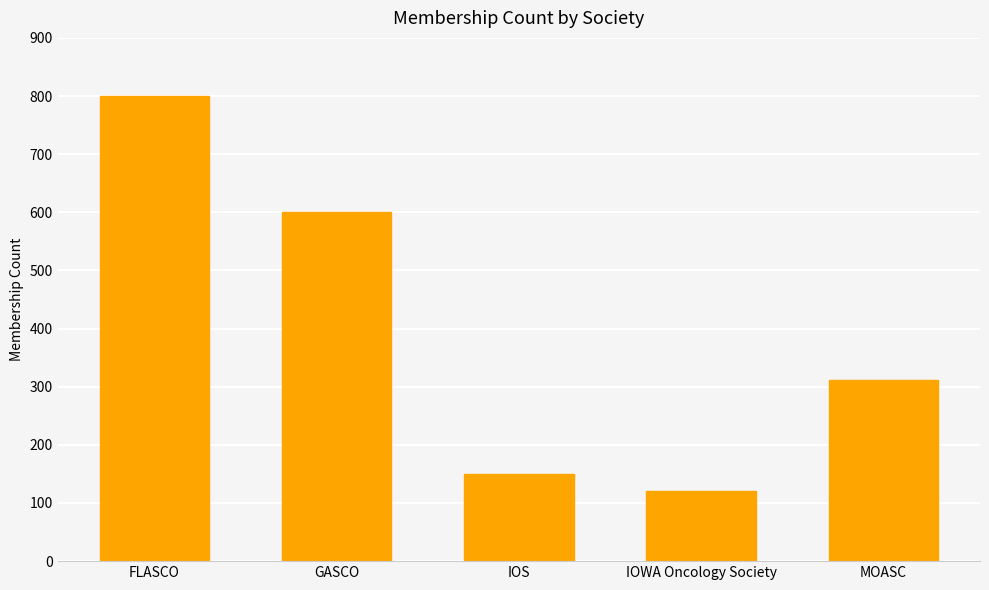

Rank the categories by value from highest to lowest.

FLASCO, GASCO, MOASC, IOS, IOWA Oncology Society